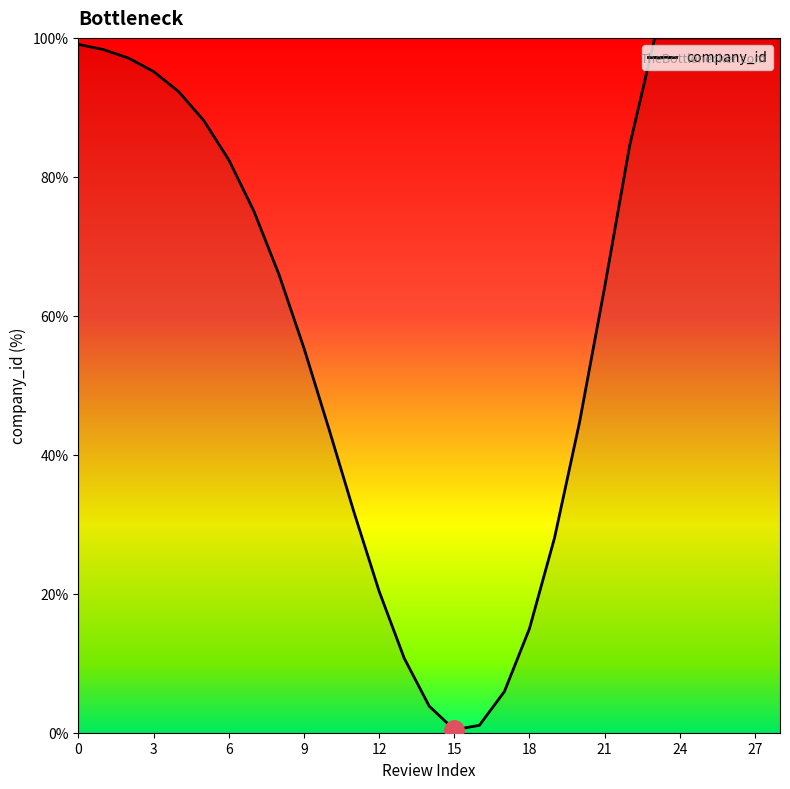

What is the greatest value displayed?

100.0